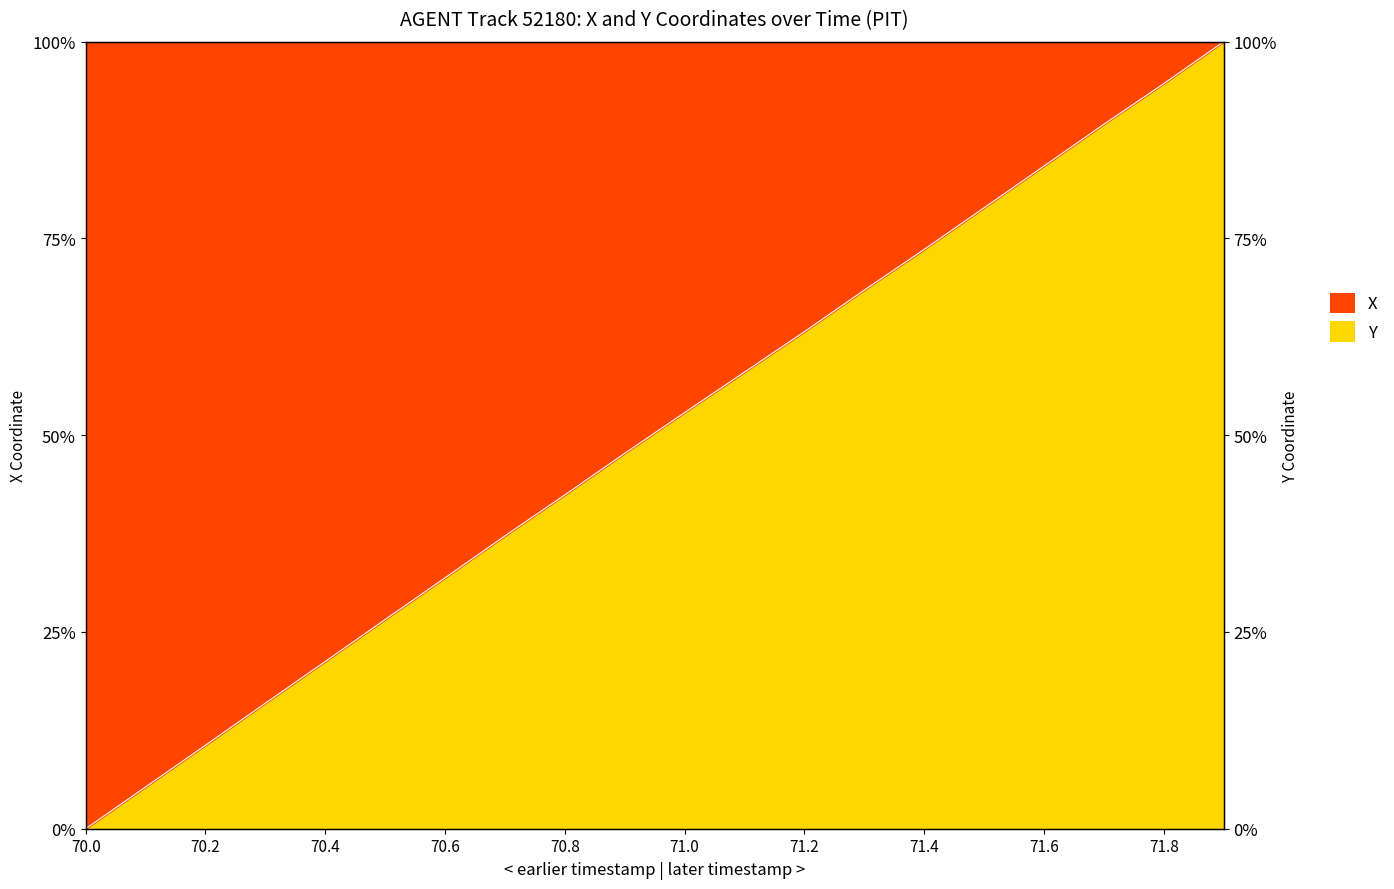

What position from the right is 70.5?

15